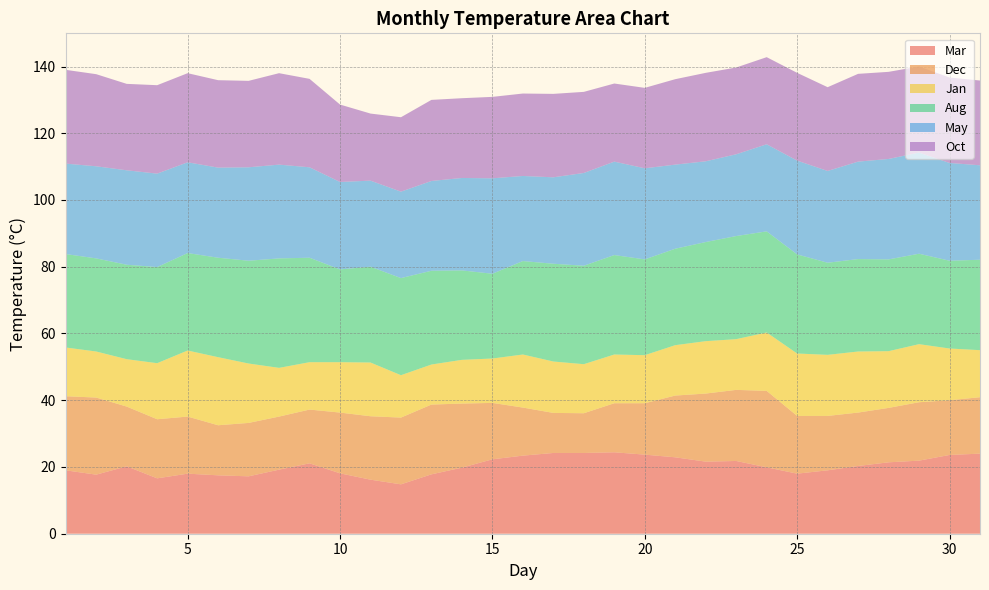

Reading left to right, transcribe all the data shown in this chart.

Mar: 1=19.0	2=17.7	3=20.2	4=16.6	5=18.0	6=17.5	7=17.2	8=19.2	9=21.1	10=18.1	11=16.2	12=14.8	13=17.8	14=19.8	15=22.3	16=23.4	17=24.2	18=24.2	19=24.4	20=23.7	21=22.9	22=21.6	23=21.8	24=19.9	25=18.0	26=19.0	27=20.3	28=21.4	29=21.9	30=23.6	31=24.0
Dec: 1=22.2	2=23.1	3=17.9	4=17.7	5=17.1	6=15.0	7=16.0	8=15.9	9=16.1	10=18.2	11=19.0	12=20.0	13=20.9	14=19.2	15=16.9	16=14.4	17=12.0	18=11.9	19=14.7	20=15.4	21=18.5	22=20.4	23=21.3	24=22.9	25=17.3	26=16.3	27=16.0	28=16.3	29=17.5	30=16.4	31=16.9
Jan: 1=14.6	2=13.8	3=14.2	4=16.8	5=19.8	6=20.4	7=17.8	8=14.6	9=14.2	10=15.1	11=16.1	12=12.7	13=12.0	14=13.1	15=13.3	16=15.9	17=15.4	18=14.7	19=14.6	20=14.4	21=15.1	22=15.7	23=15.2	24=17.5	25=18.7	26=18.3	27=18.3	28=17.0	29=17.4	30=15.5	31=14.1
Aug: 1=28.0	2=27.9	3=28.3	4=28.8	5=29.2	6=29.8	7=30.8	8=32.8	9=31.3	10=27.8	11=28.7	12=29.1	13=28.1	14=26.8	15=25.4	16=28.0	17=29.3	18=29.5	19=29.8	20=28.7	21=28.9	22=29.7	23=30.9	24=30.3	25=29.7	26=27.6	27=27.7	28=27.5	29=27.1	30=26.3	31=27.1
May: 1=27.1	2=27.6	3=28.3	4=28.0	5=27.2	6=27.0	7=28.0	8=28.1	9=27.1	10=26.2	11=25.8	12=25.9	13=26.9	14=27.7	15=28.6	16=25.5	17=25.9	18=27.8	19=28.0	20=27.3	21=25.2	22=24.2	23=24.5	24=26.1	25=28.1	26=27.5	27=29.2	28=30.1	29=30.3	30=29.3	31=28.3
Oct: 1=28.1	2=27.6	3=25.9	4=26.5	5=26.7	6=26.2	7=25.9	8=27.4	9=26.5	10=23.2	11=20.1	12=22.3	13=24.3	14=23.9	15=24.4	16=24.7	17=25.0	18=24.3	19=23.4	20=24.1	21=25.6	22=26.5	23=26.0	24=26.1	25=26.3	26=25.1	27=26.3	28=26.1	29=25.8	30=25.6	31=25.4